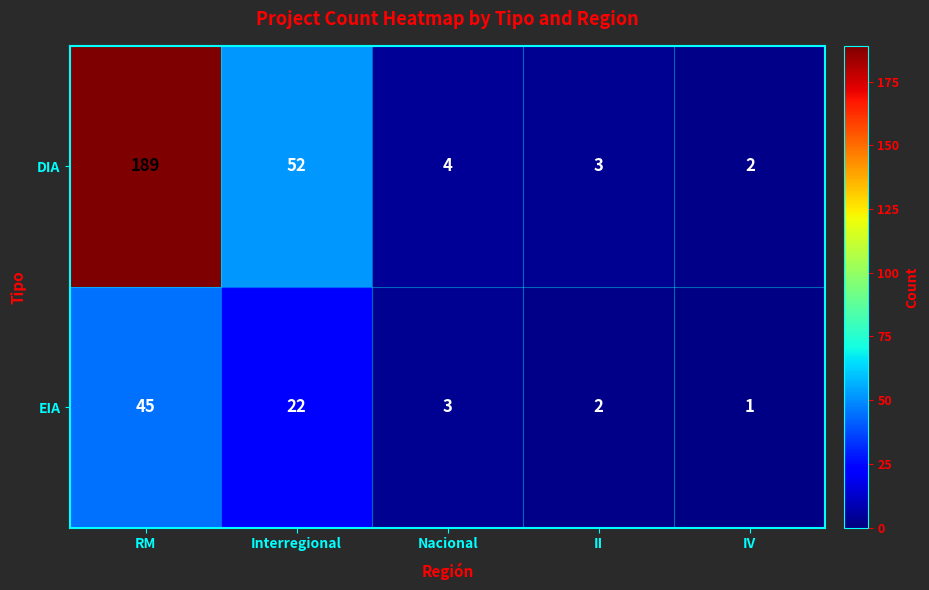

The EIA series shows 3 at Nacional. True or false?

True